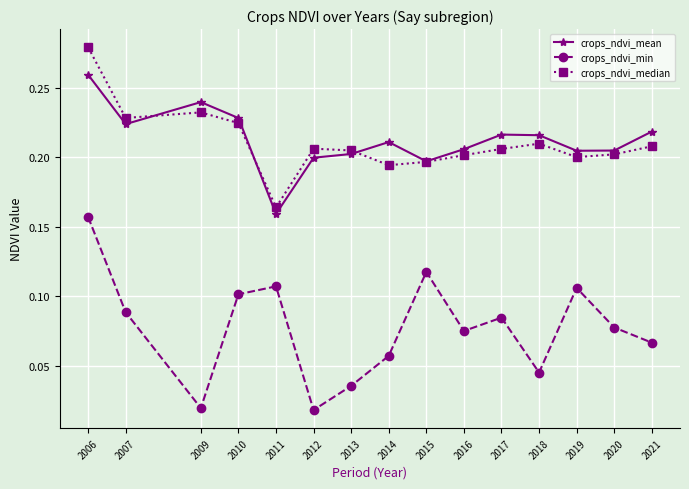

Which series has the largest range (max minus min)?

crops_ndvi_min